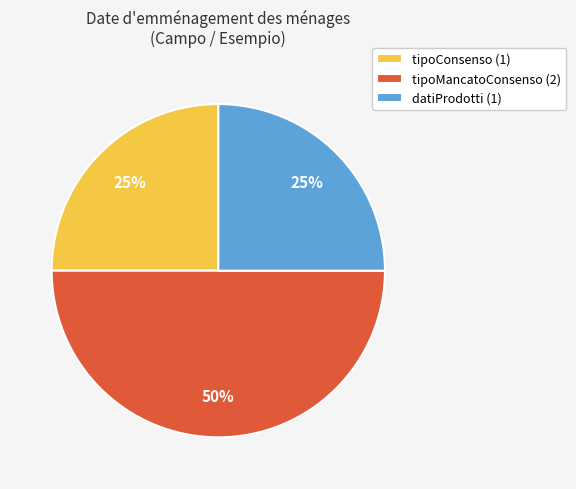

Which slice is the largest?

tipoMancatoConsenso